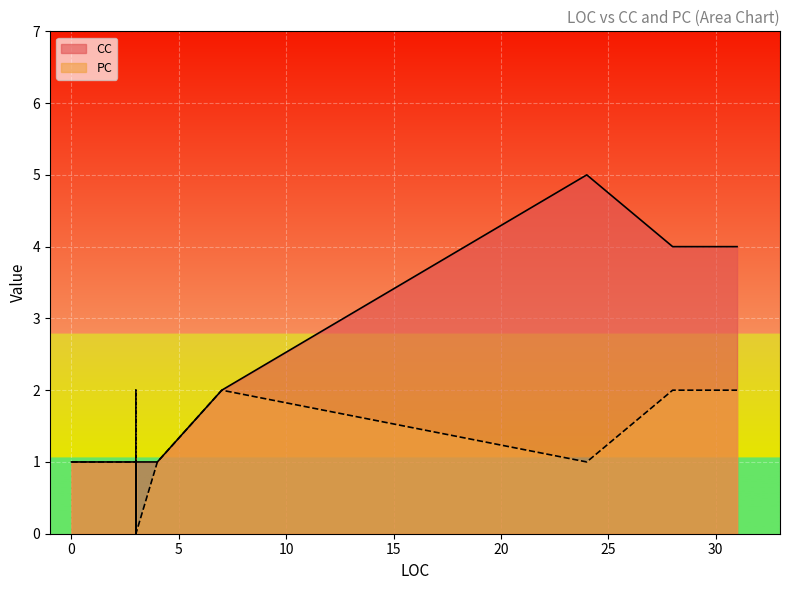

Is the value of PC at 28 greater than the value of CC at 24?

No